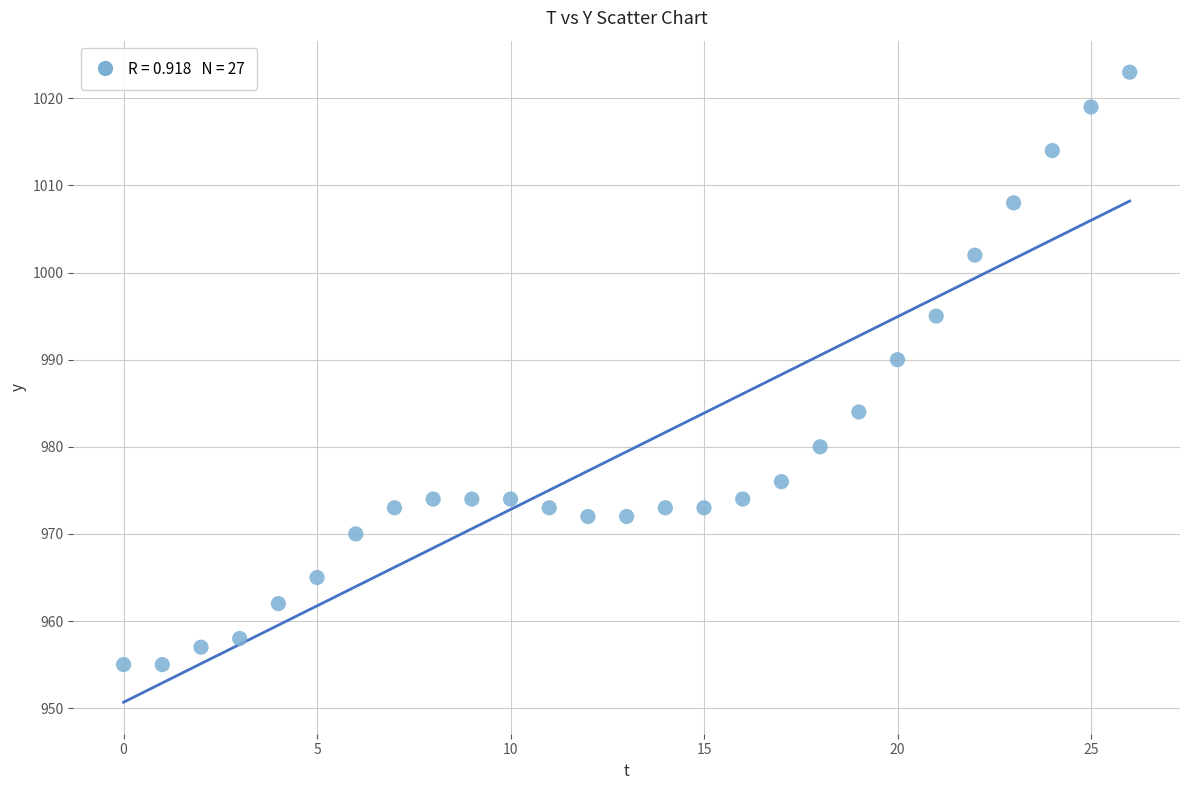

What Y value in the scatter plot is closest to 989?

990